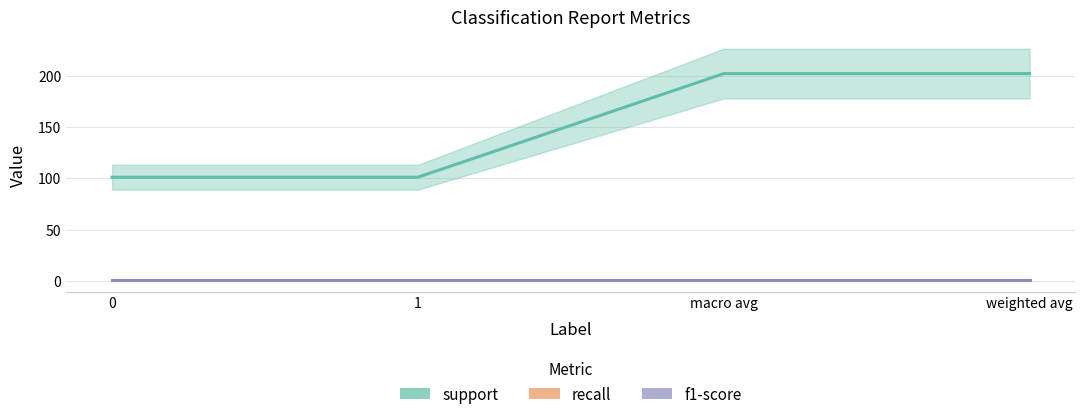

Does the chart have visible grid lines?

Yes